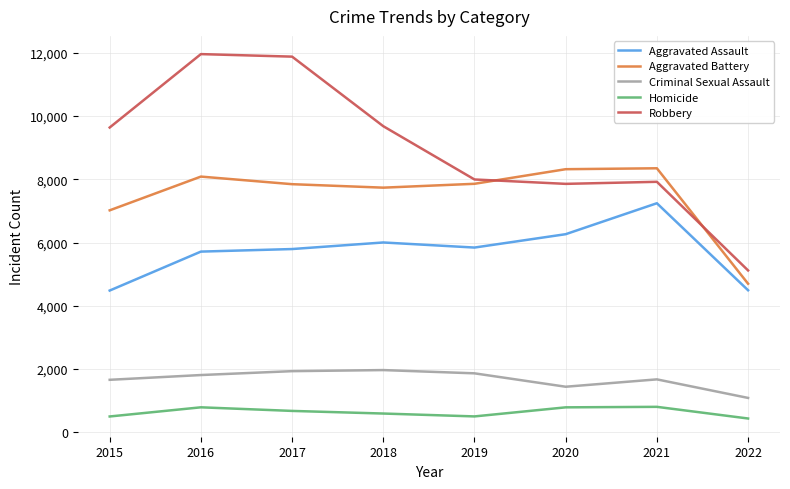

Which series has the largest total across all categories?

Robbery